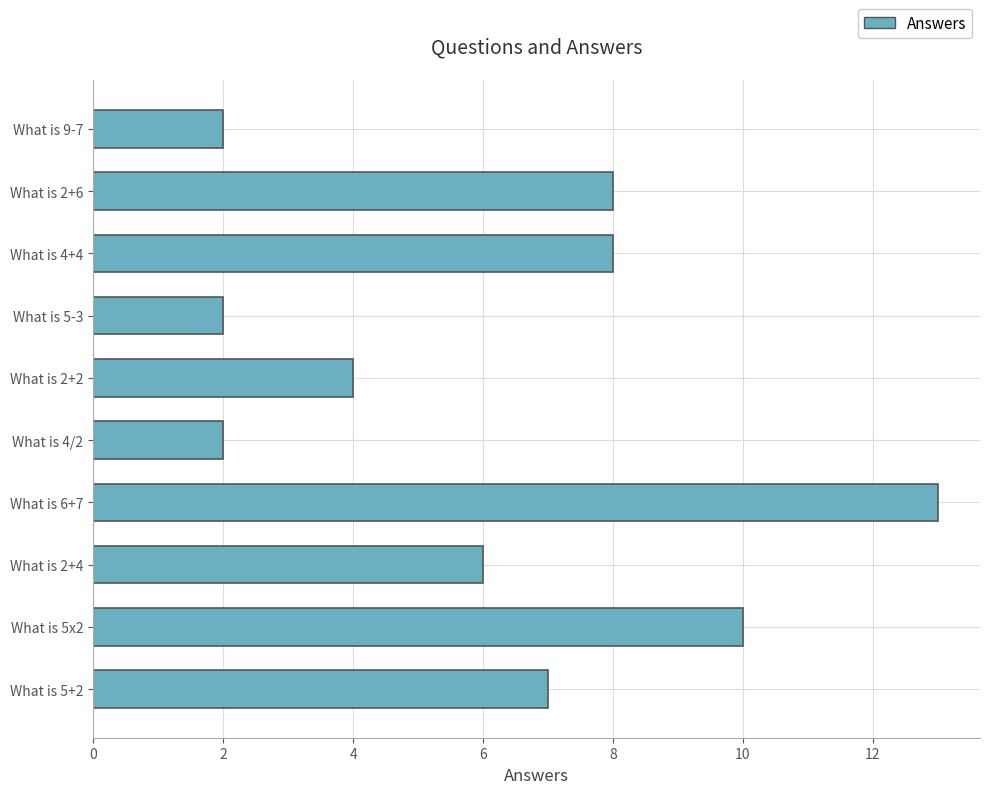

The chart shows a value of 4 at What is 5+2. True or false?

False